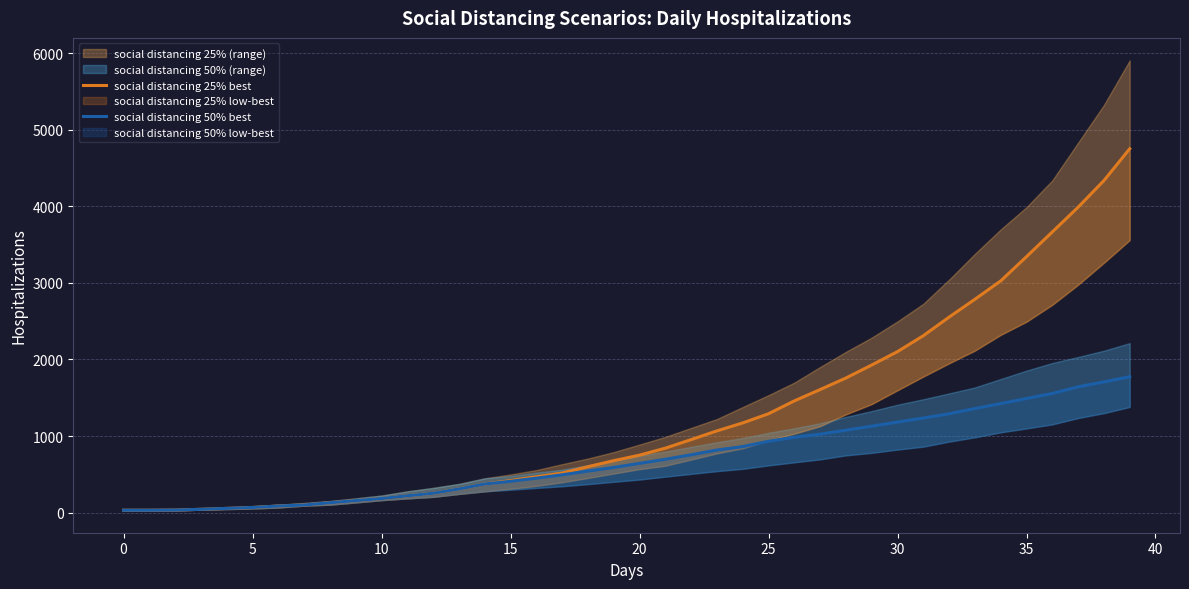

True or false: social distancing 50% best and social distancing 25% best cross at least once.

False